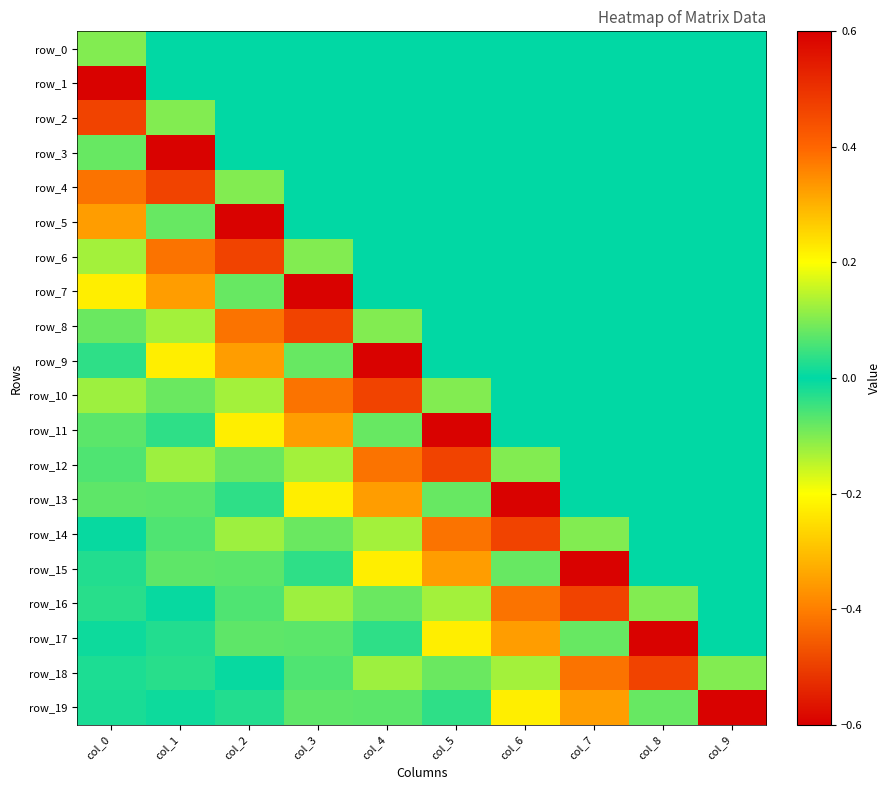

What is the difference between the second highest and second lowest values in the row_5 series?

0.1